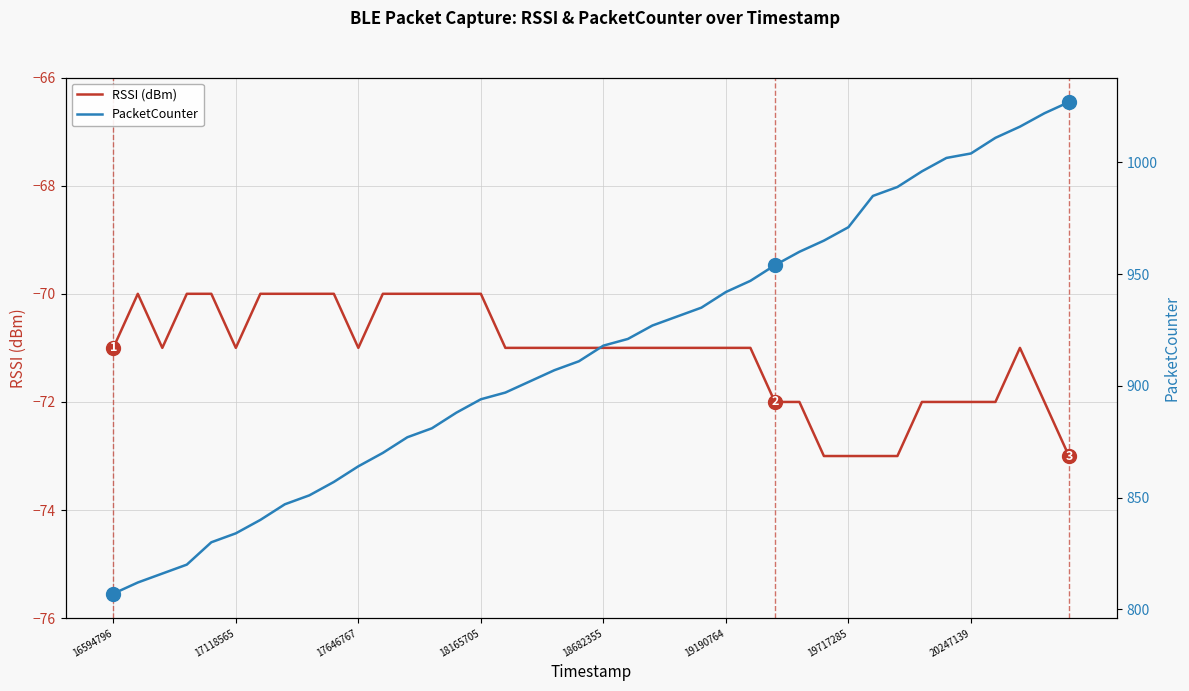

True or false: PacketCounter and RSSI (dBm) cross at least once.

False